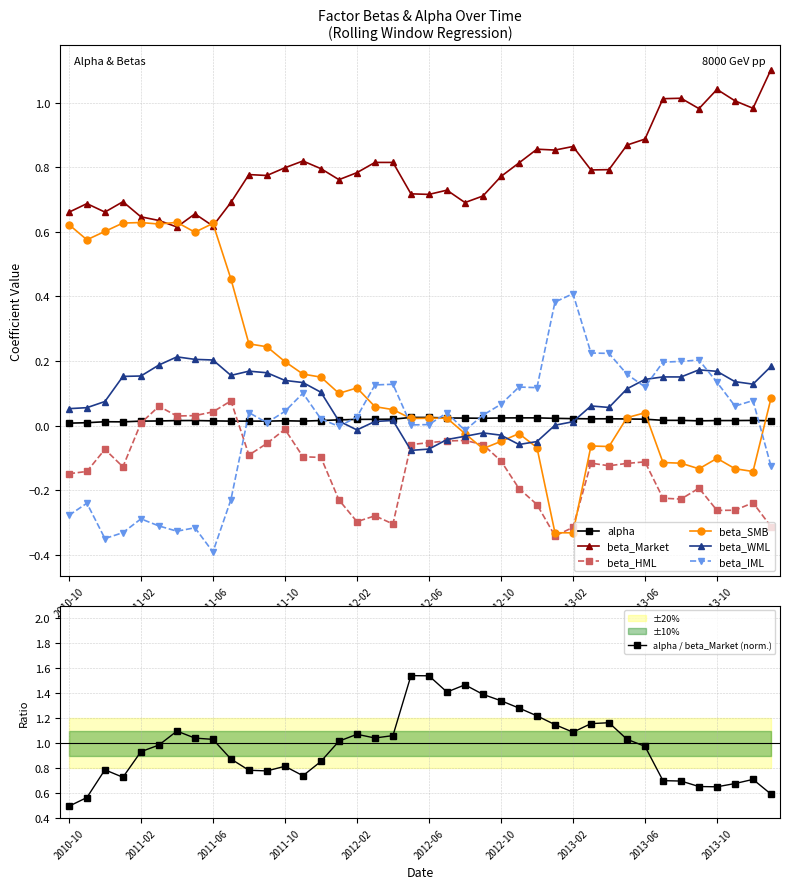

What position from the left is 2011-03?

6